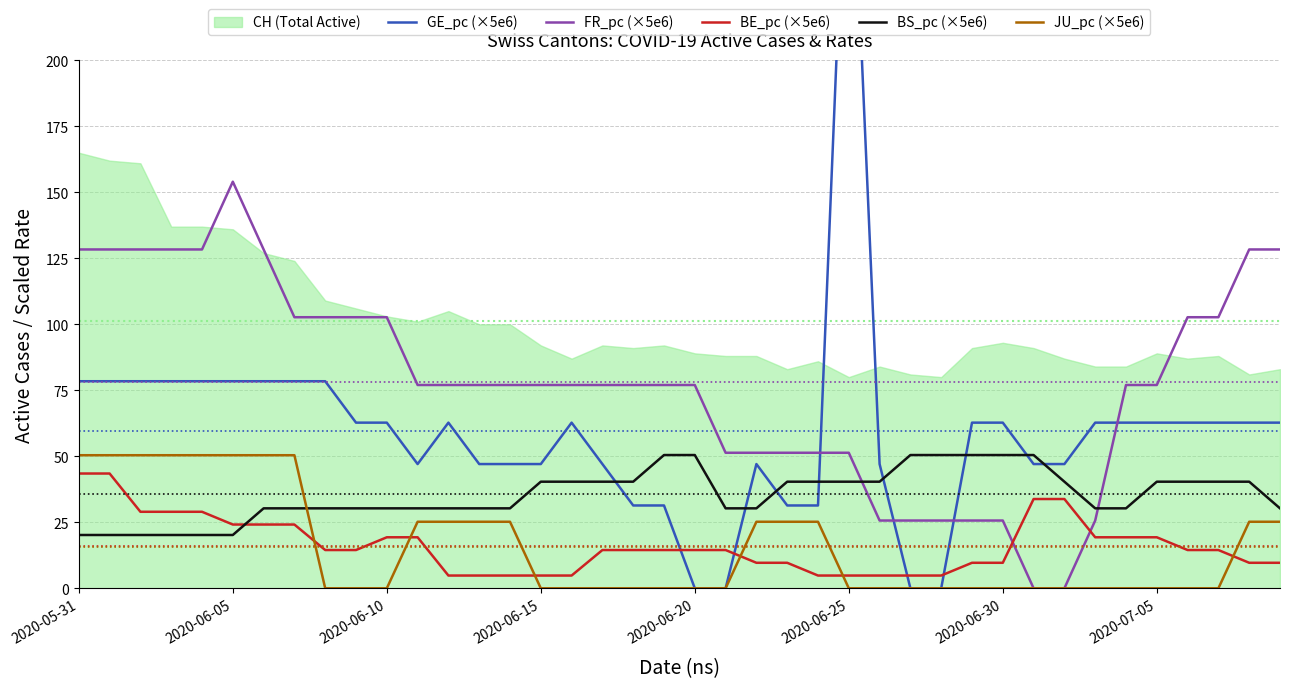

What is the difference between the maximum and minimum values in the GE_pc (×5e6) series?

313.8